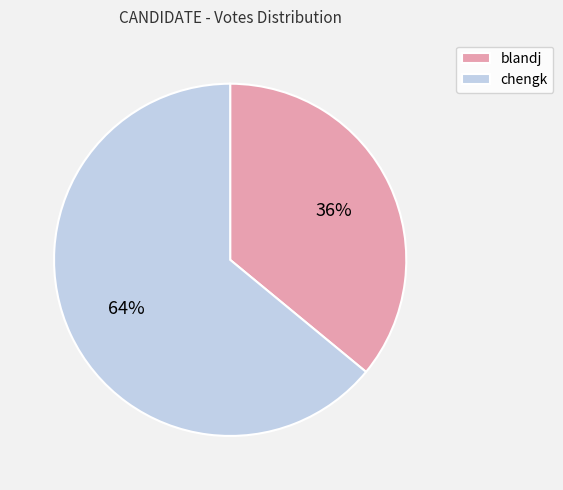

Approximately how many times larger is the value at chengk compared to blandj?

1.8